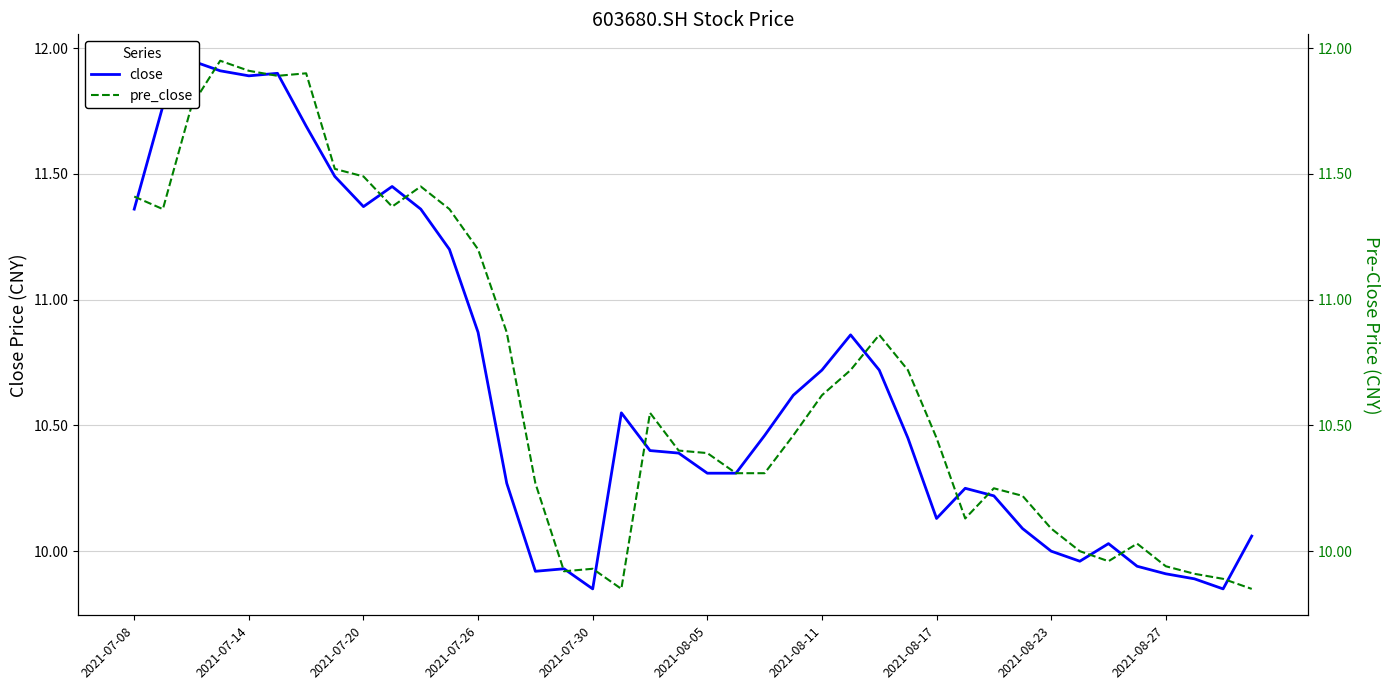

At how many categories does at least one series exceed 11?

13